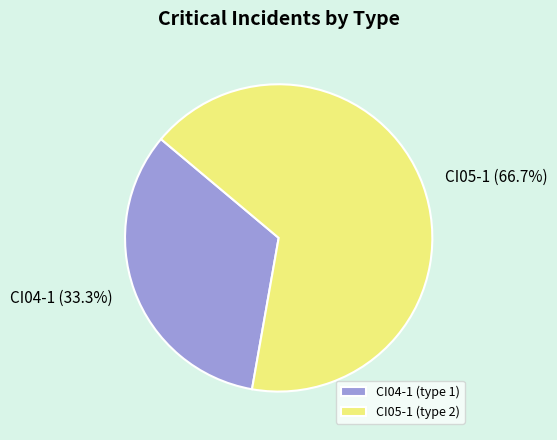

True or false: CI05-1 accounts for 82% of the total.

False